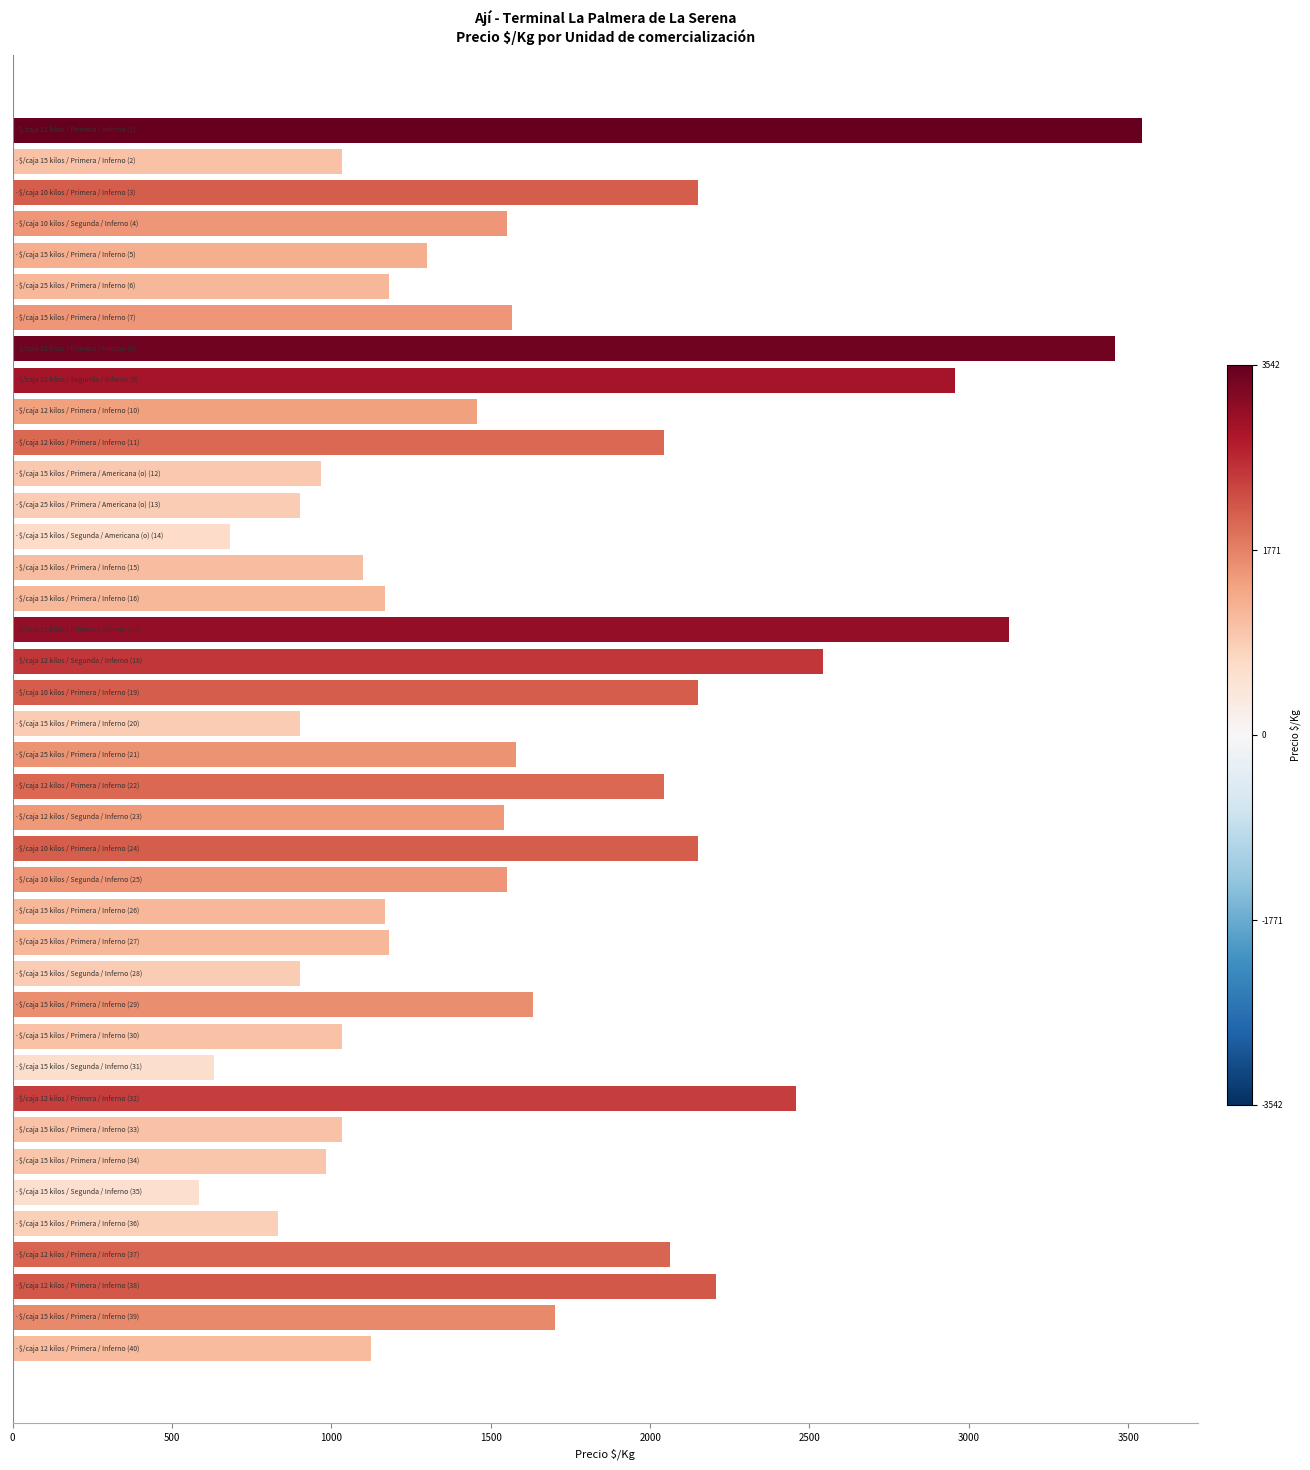

What is the minimum value shown in the chart?

583